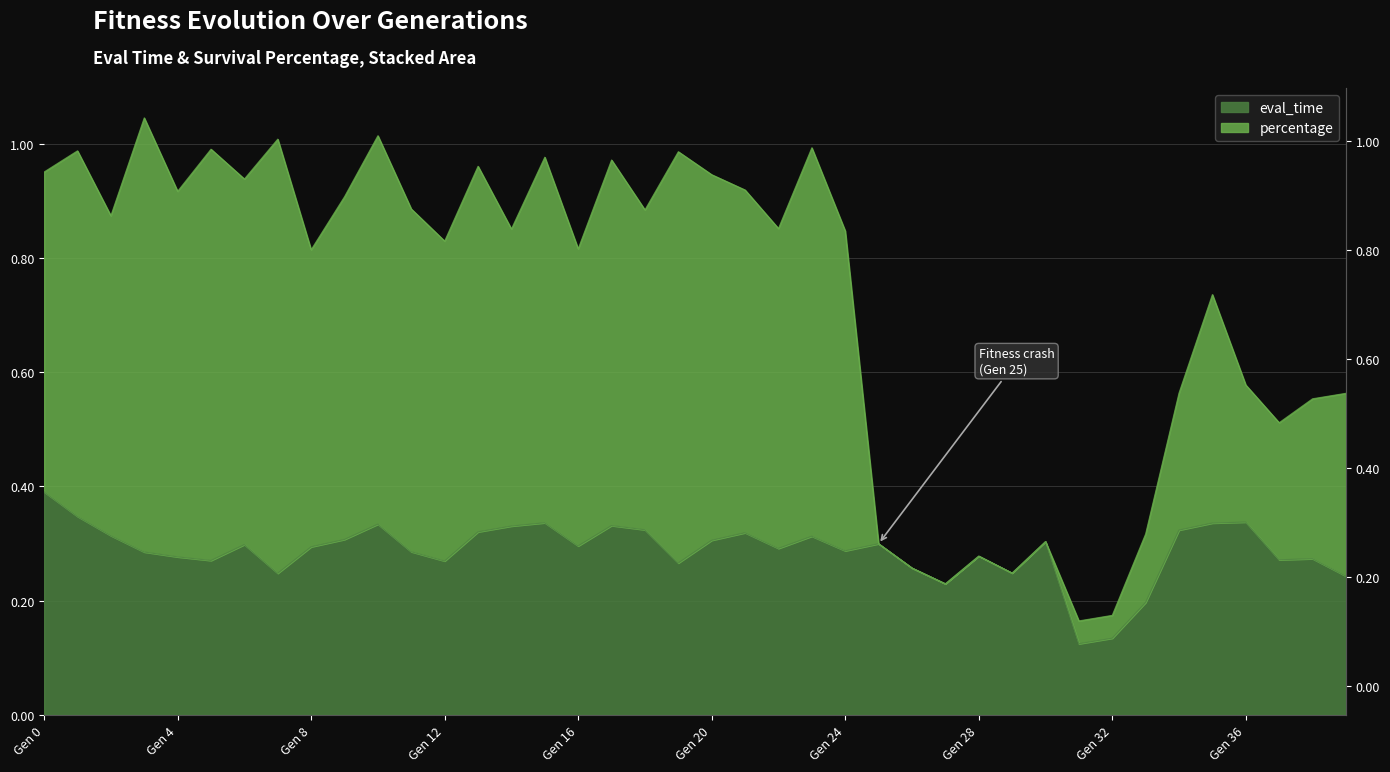

Reading left to right, extract all data points from this chart.

eval_time: 0.4	0.3	0.3	0.3	0.3	0.3	0.3	0.2	0.3	0.3	0.3	0.3	0.3	0.3	0.3	0.3	0.3	0.3	0.3	0.3	0.3	0.3	0.3	0.3	0.3	0.3	0.3	0.2	0.3	0.2	0.3	0.1	0.1	0.2	0.3	0.3	0.3	0.3	0.3	0.2
percentage: 1.0	1.0	0.9	1.0	0.9	1.0	0.9	1.0	0.8	0.9	1.0	0.9	0.8	1.0	0.9	1.0	0.8	1.0	0.9	1.0	0.9	0.9	0.9	1.0	0.8	0.3	0.3	0.2	0.3	0.2	0.3	0.2	0.2	0.3	0.6	0.7	0.6	0.5	0.6	0.6